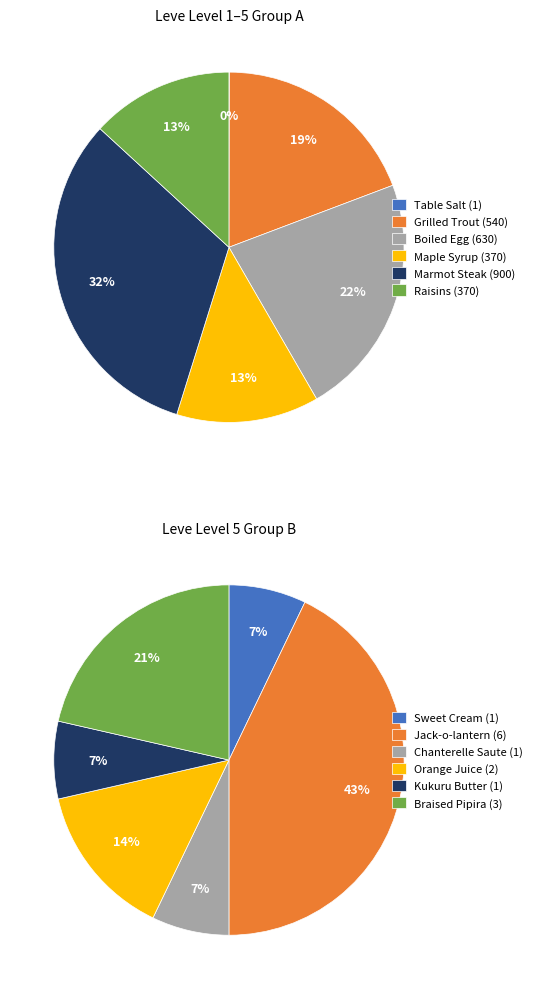

Do 69 and 84 together represent more than half of the pie?

No